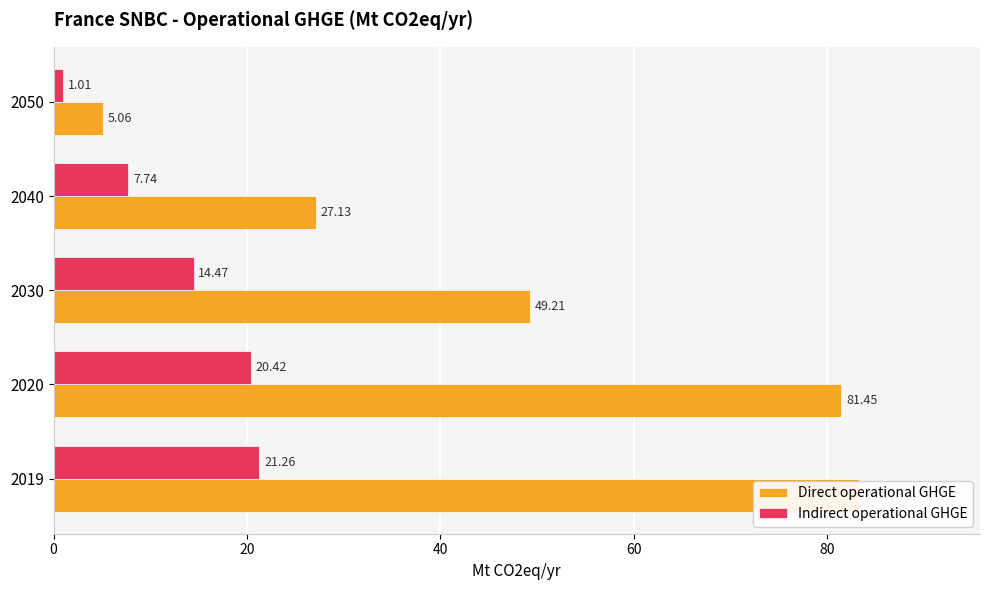

Rank the series by their average value, from lowest to highest.

Indirect operational GHGE, Direct operational GHGE